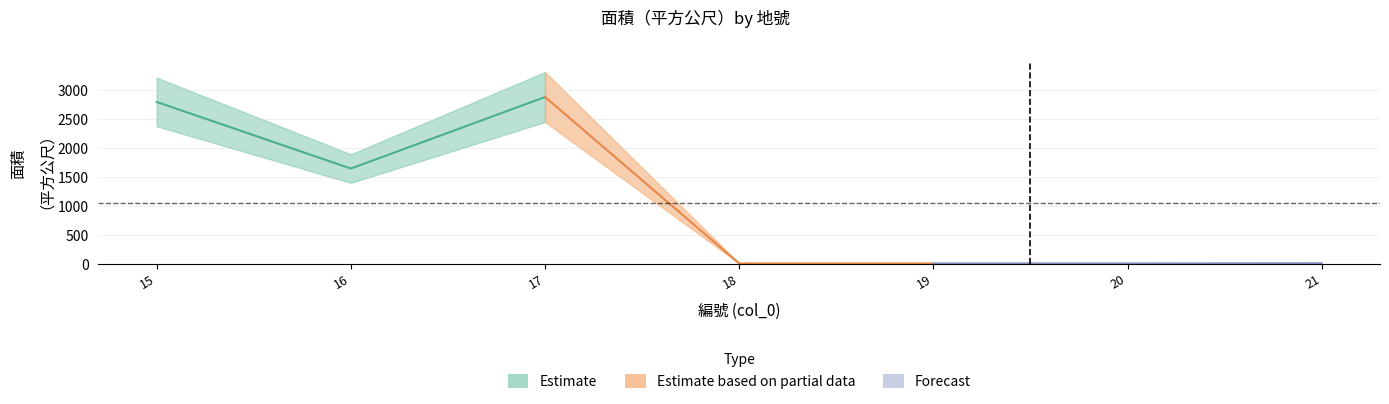

Does the chart display data point markers on the line(s)?

No